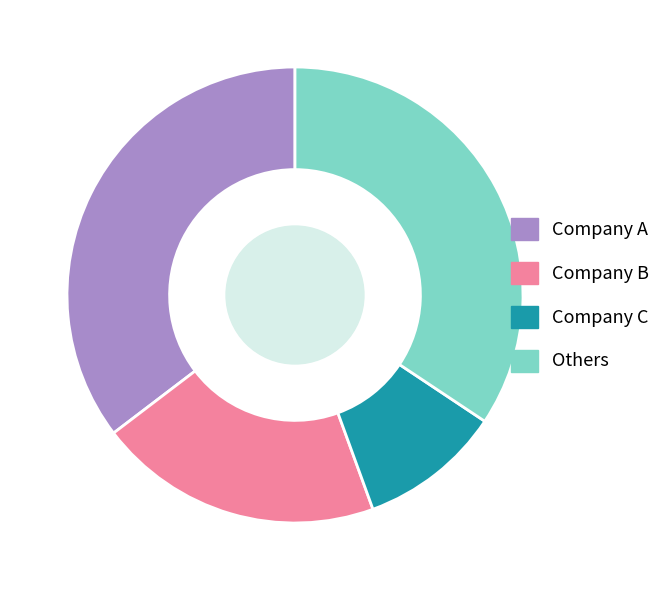

Is there any slice that represents more than half of the pie?

No